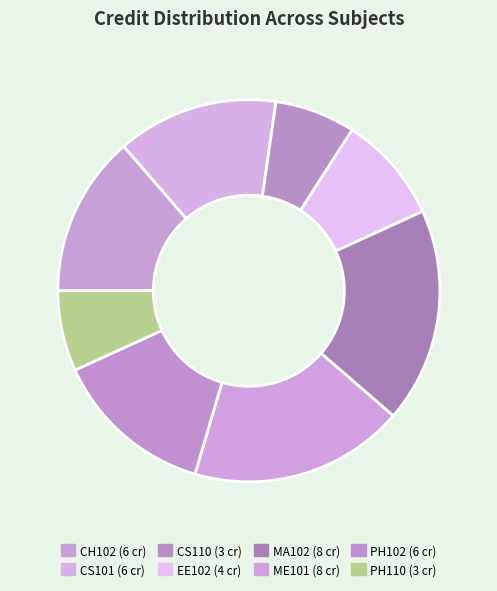

How many slices are in this pie chart?

8